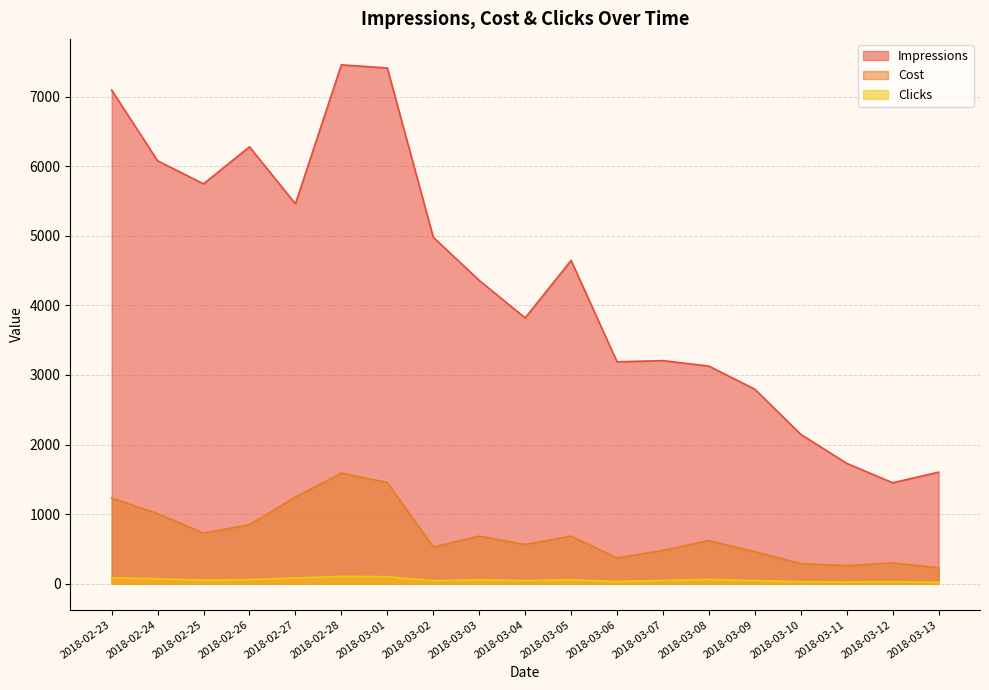

How many lines are shown in the chart?

3